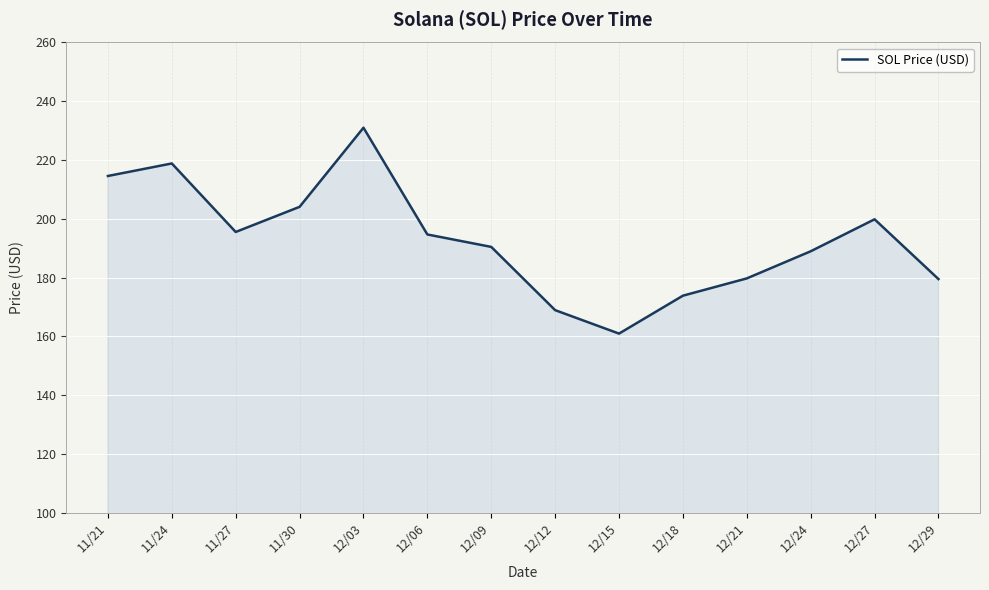

What position from the left is 12/15?

9